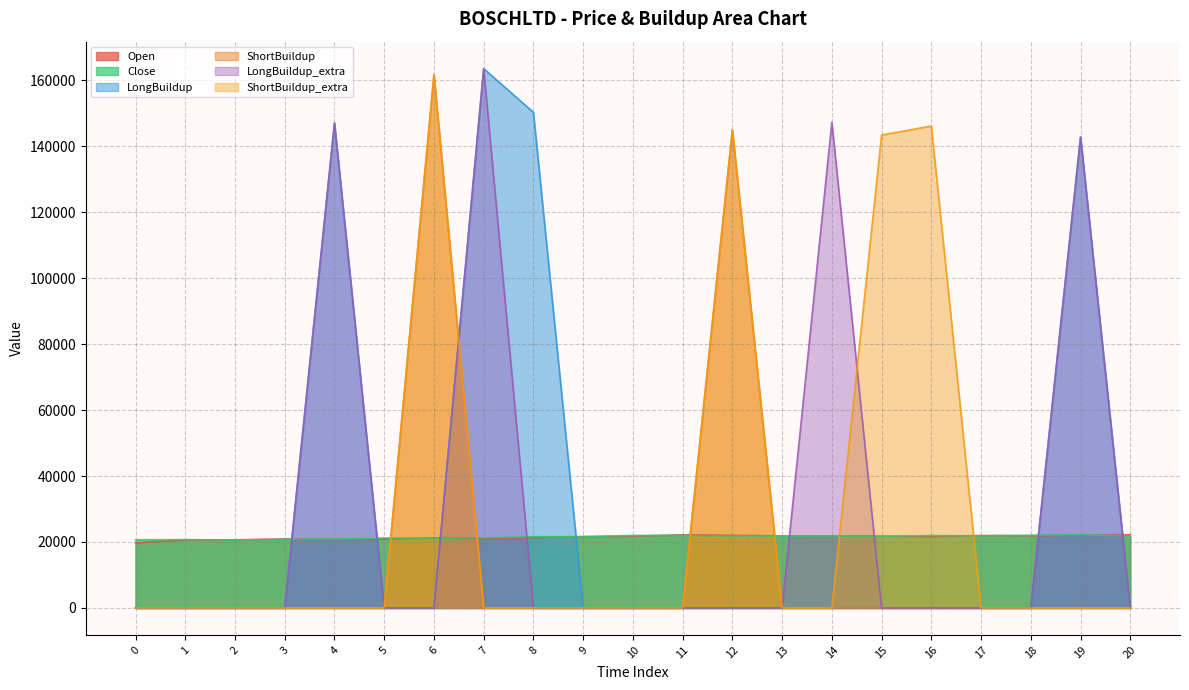

At how many categories does at least one series exceed 69620?

9